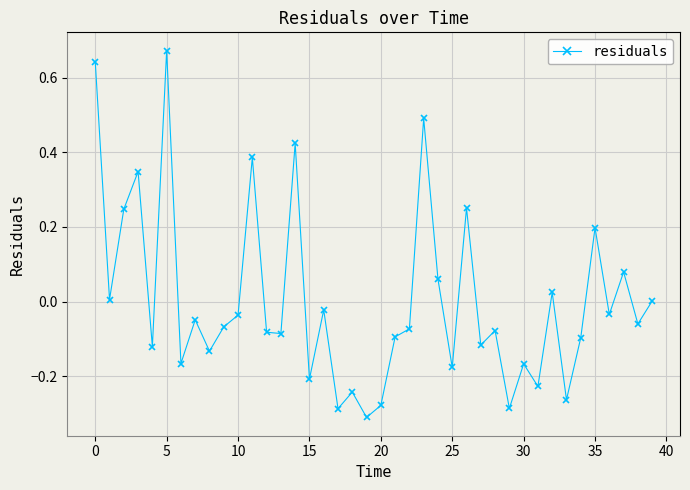

True or false: there are more than 2 points higher than both neighbors.

True